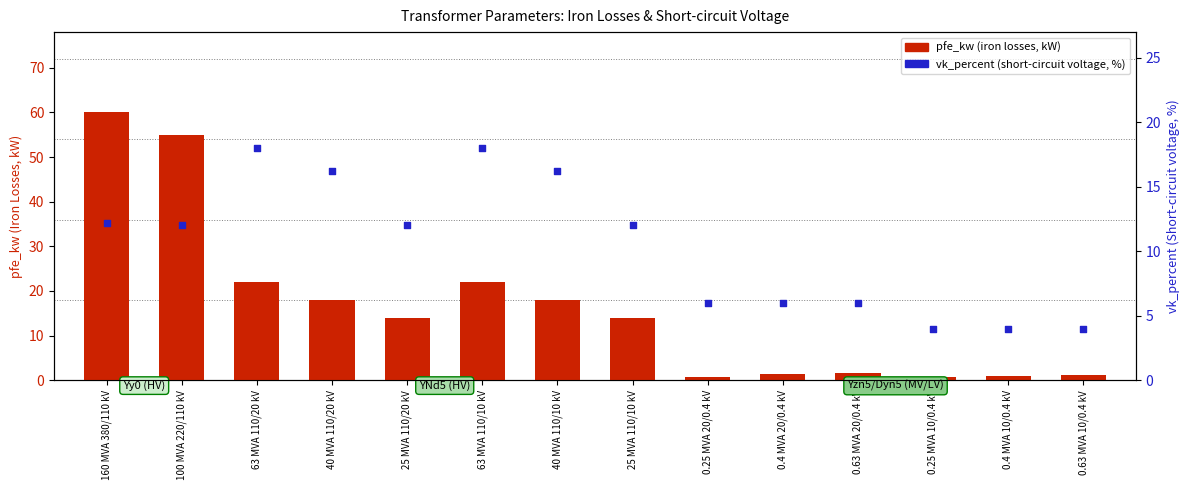

What is the total value across all series at 0.25 MVA 20/0.4 kV?

6.8